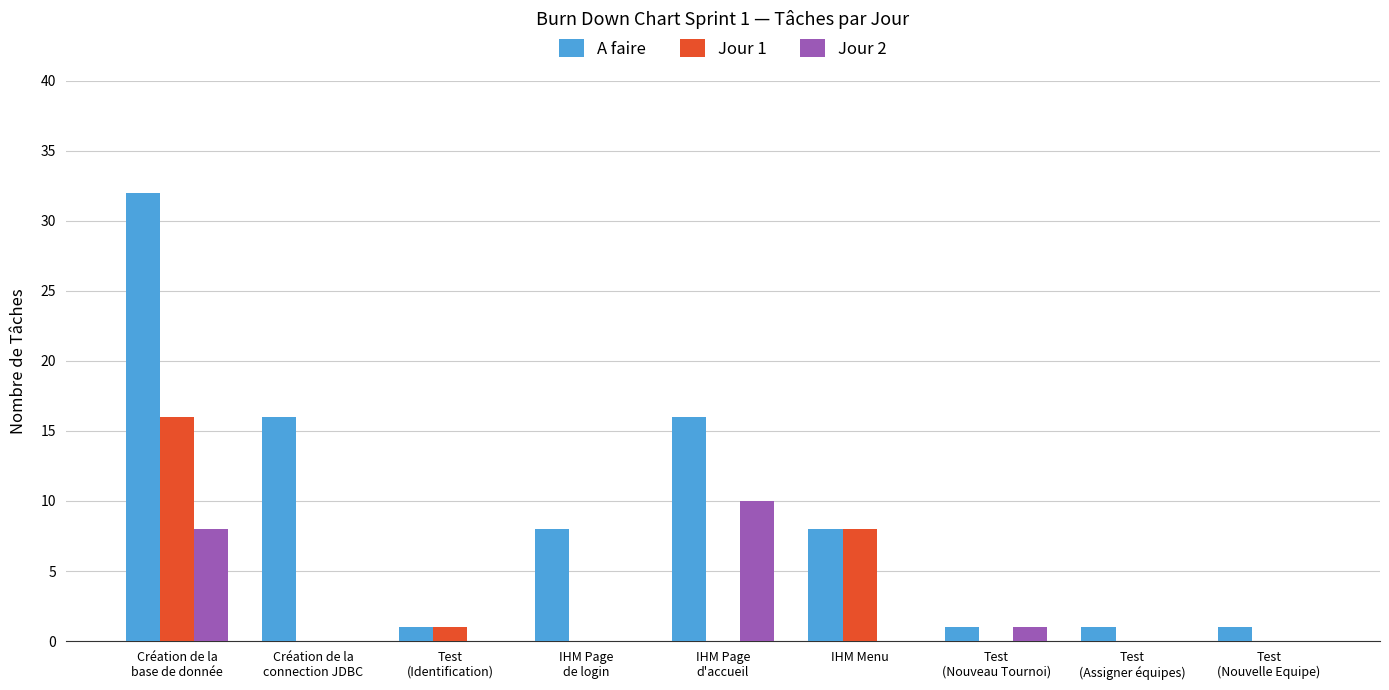

What is the sum of all Jour 2 values?

19